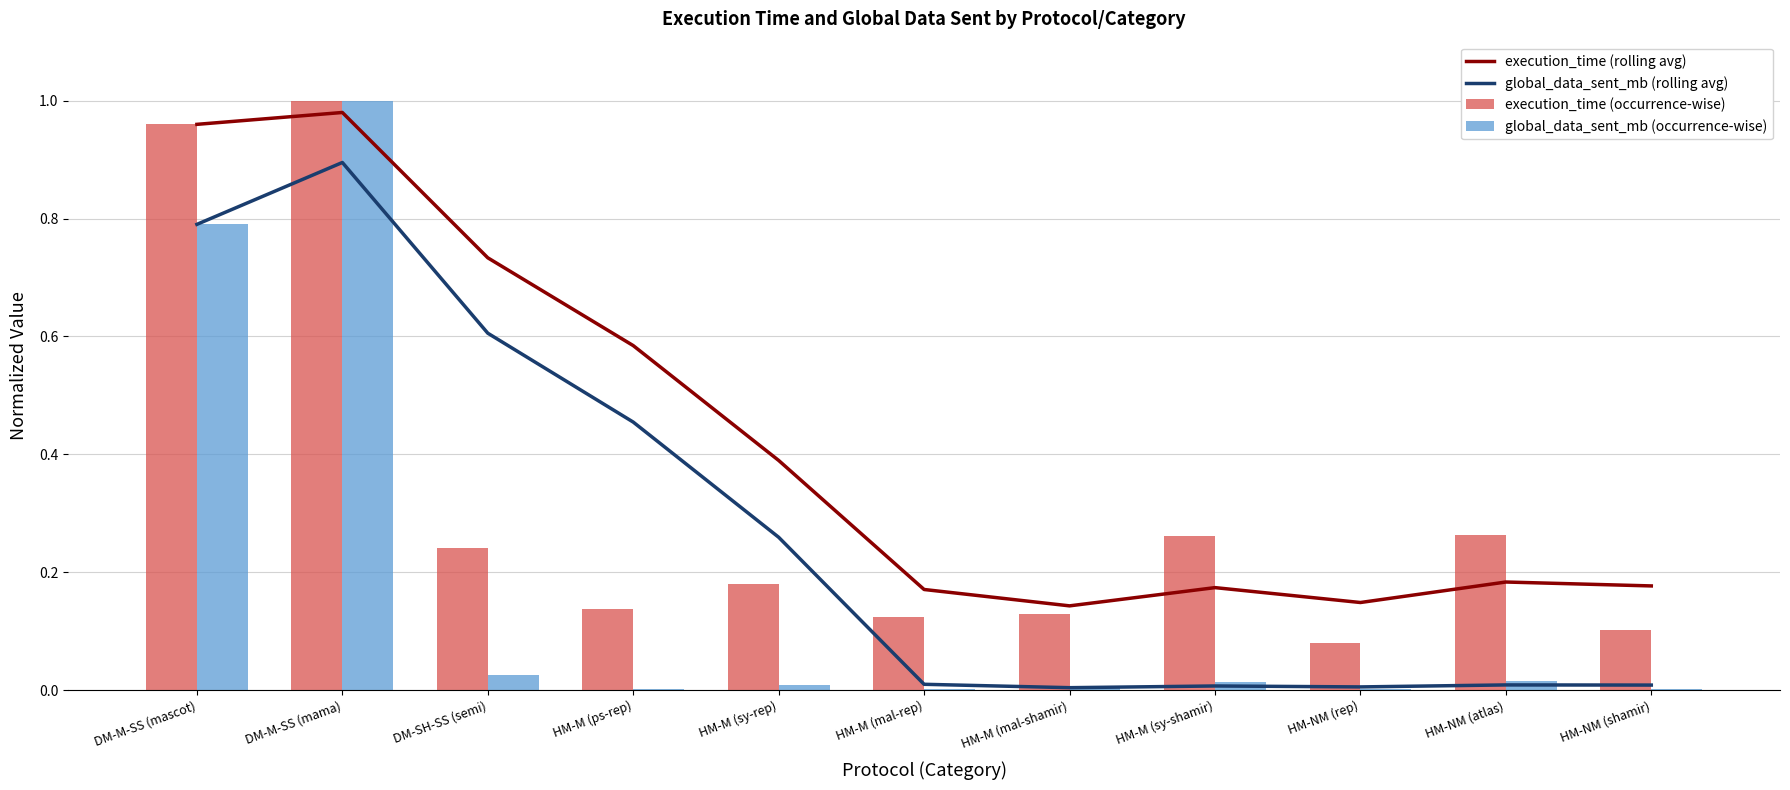

The value of execution_time (rolling avg) at DM-SH-SS (semi) is 0.7. True or false?

True